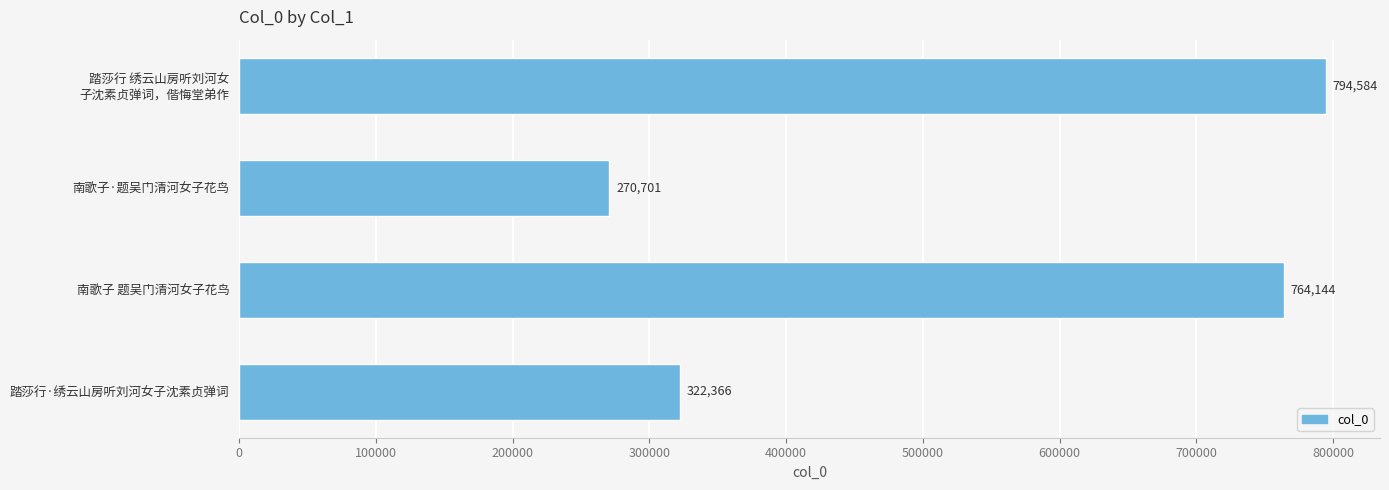

How many data points are less than 764144?

2